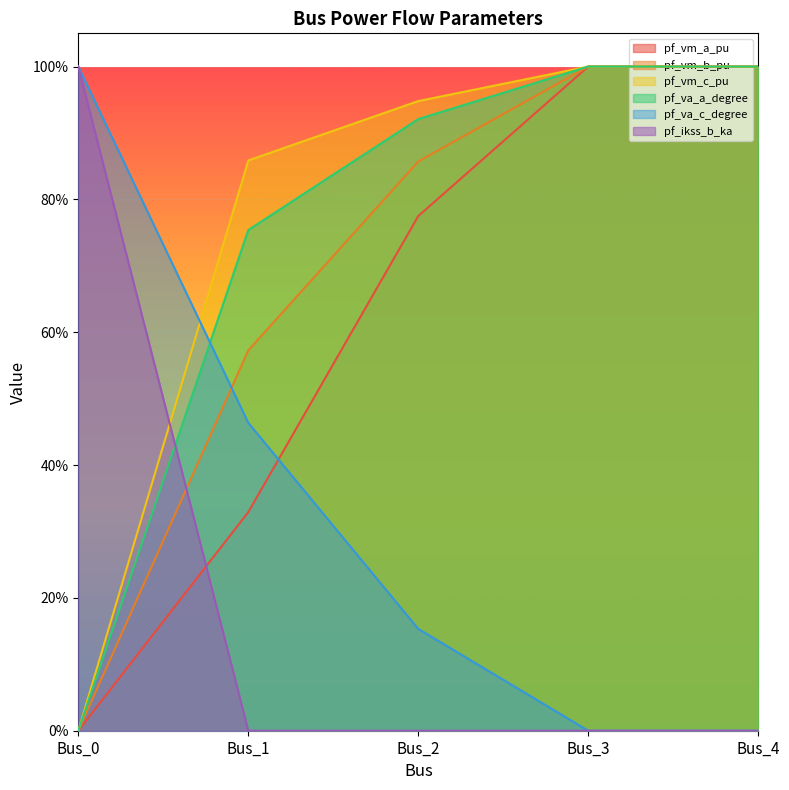

List the labels in order of pf_va_c_degree value, smallest first.

Bus_3, Bus_4, Bus_2, Bus_1, Bus_0